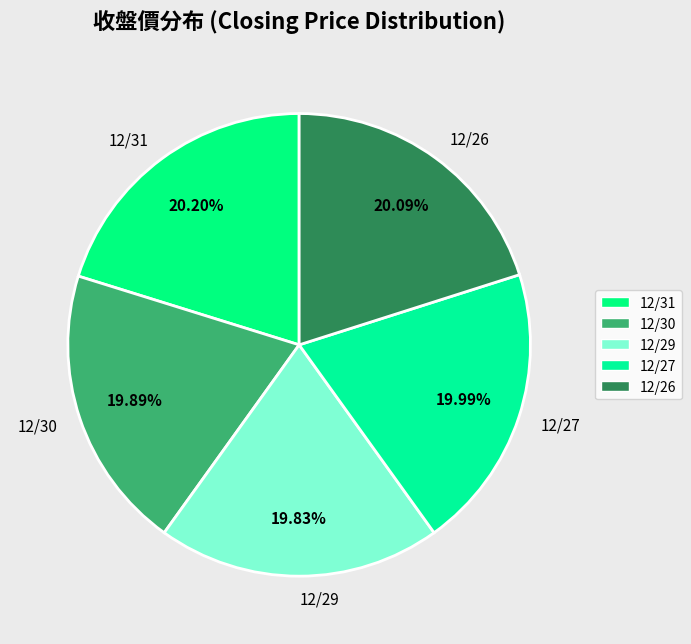

The 12/30 slice represents 5% of the pie. True or false?

False